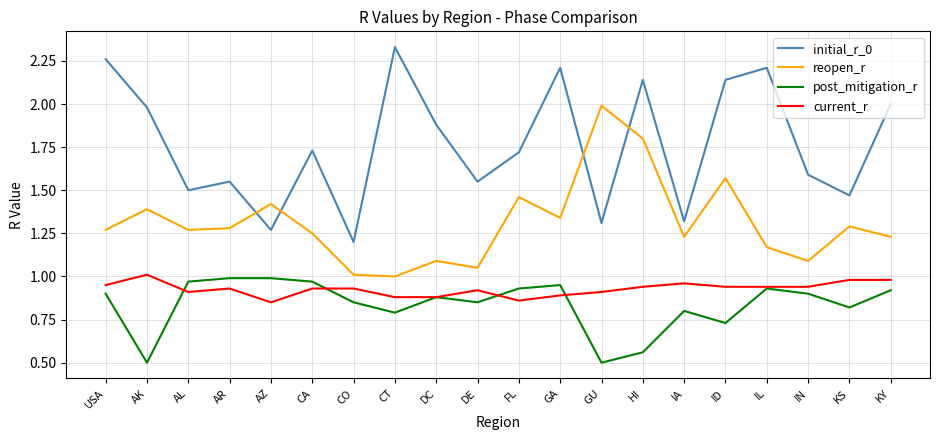

What is the smallest value displayed?

0.5